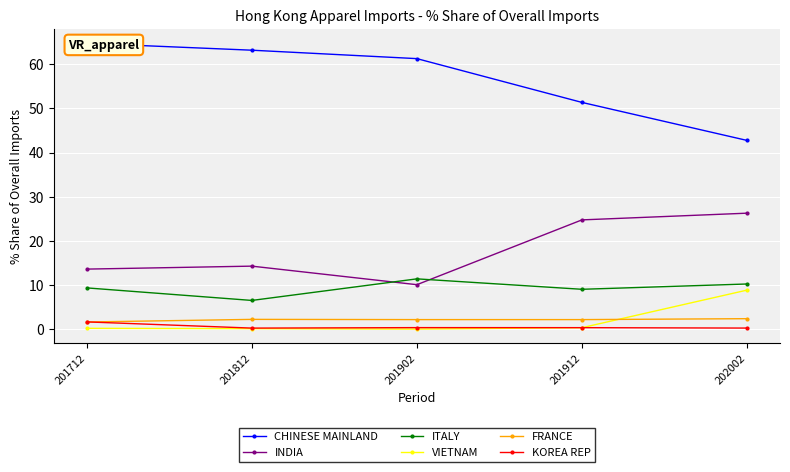

Which series has the largest range (max minus min)?

CHINESE MAINLAND